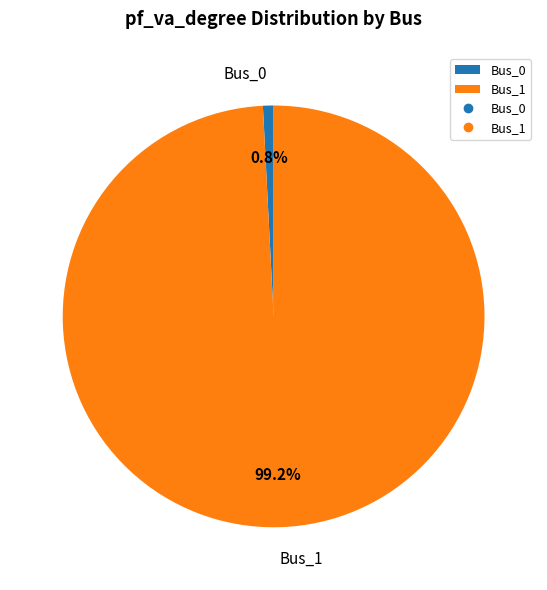

To the nearest percent, what is the difference between the largest and smallest slice percentages?

98%